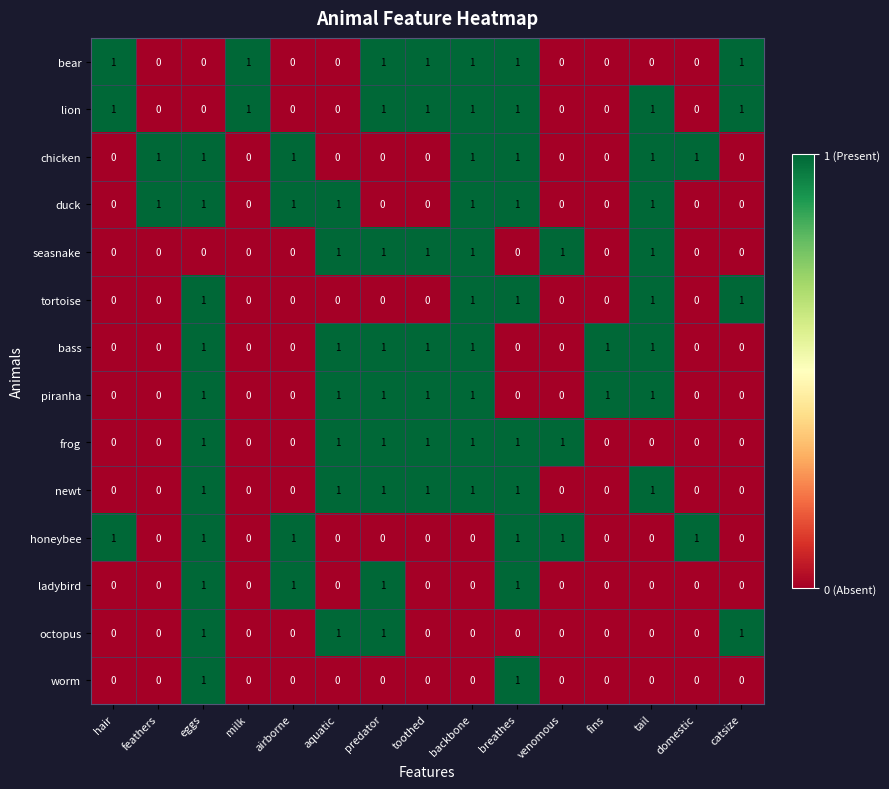

Count the worm values in the range 0 to 1.

15